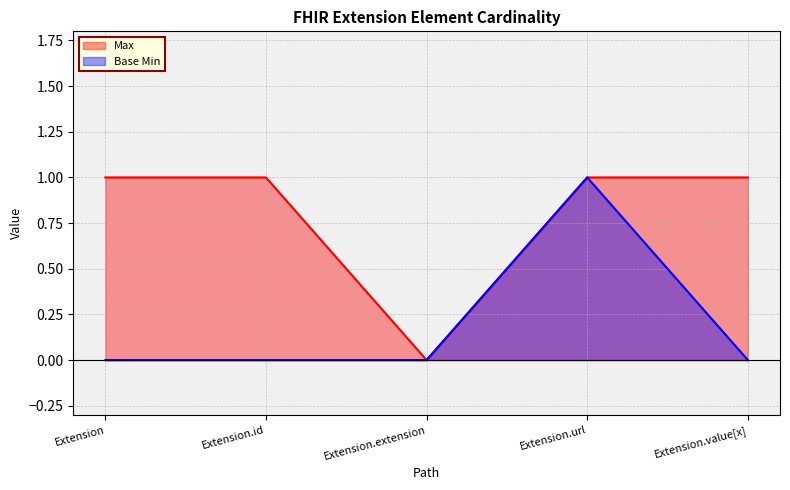

Reading right to left, list all the values displayed in this chart.

Max: Extension.value[x]=1	Extension.url=1	Extension.extension=0	Extension.id=1	Extension=1
Base Min: Extension.value[x]=0	Extension.url=1	Extension.extension=0	Extension.id=0	Extension=0